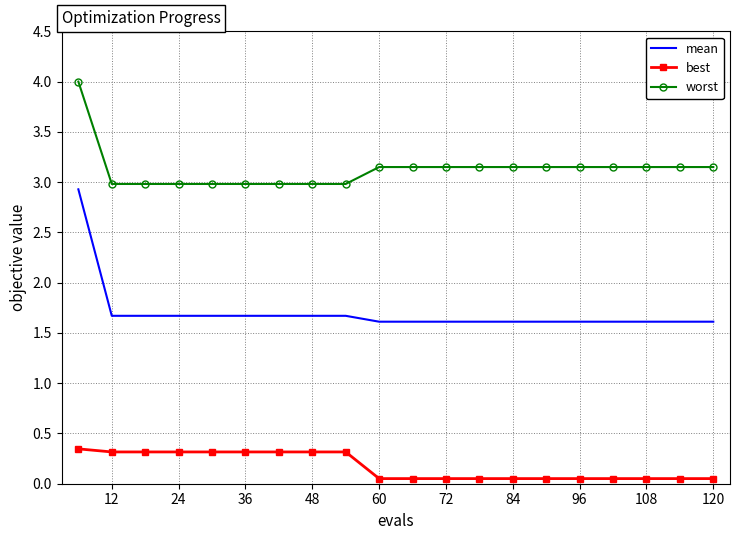

List the series in order of their peak value, highest first.

worst, mean, best